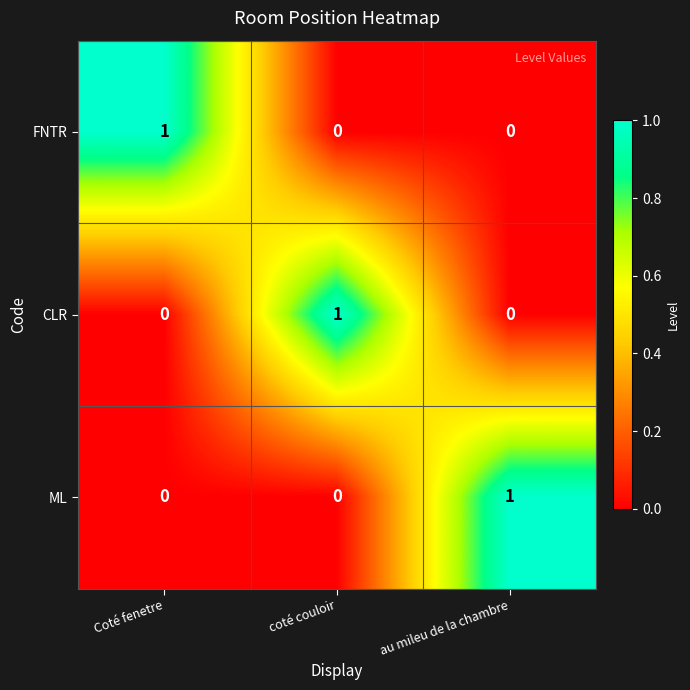

Count the CLR values in the range 0 to 1.

3